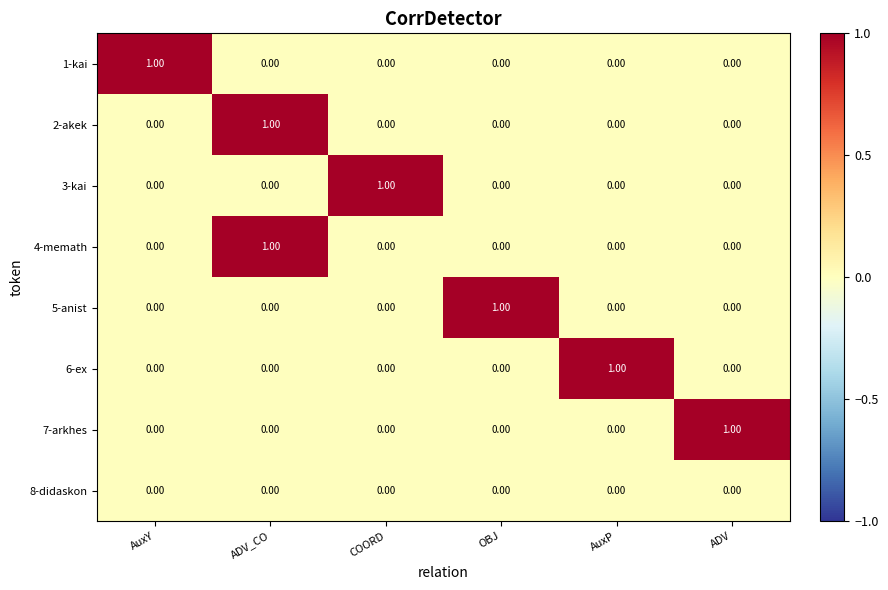

At how many categories does at least one series exceed 0?

6